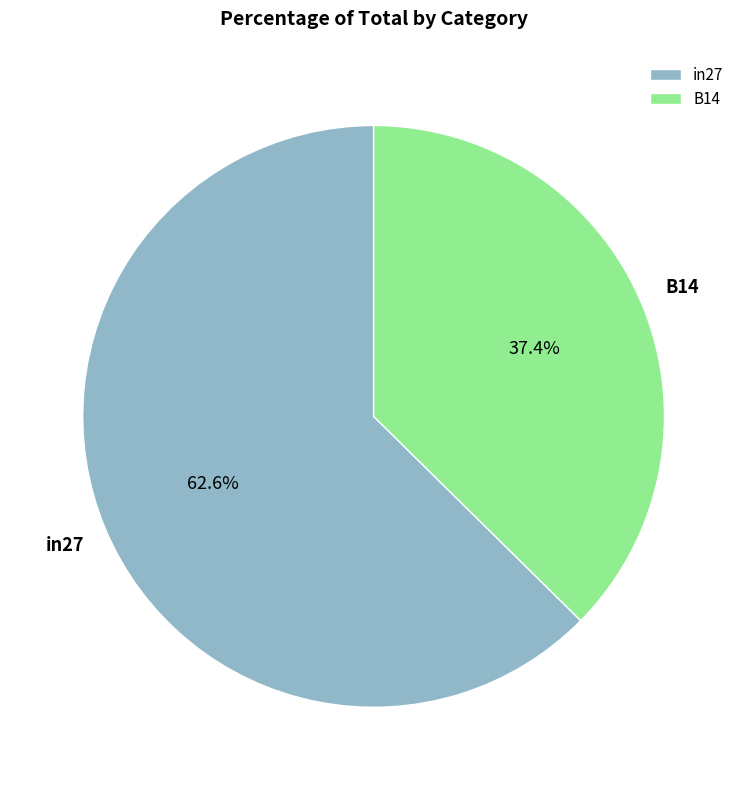

Rank the categories by value from highest to lowest.

in27, B14